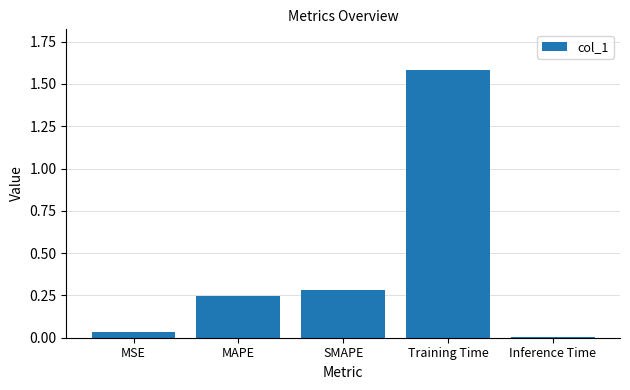

Rank the categories by value from highest to lowest.

Training Time, SMAPE, MAPE, MSE, Inference Time